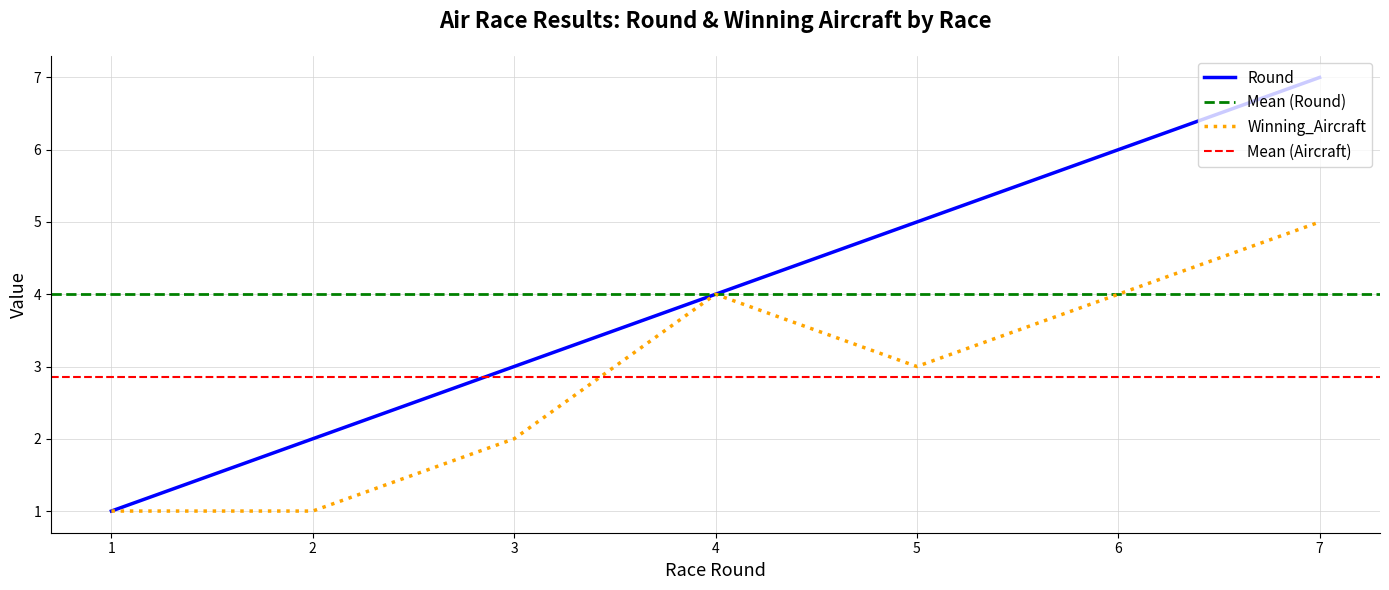

Does the chart display data point markers on the line(s)?

No